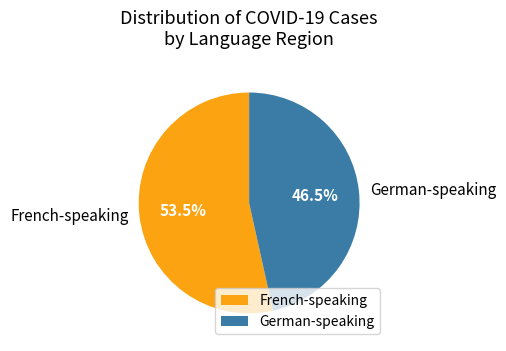

What is the ratio of the value at German-speaking to the value at French-speaking?

0.9